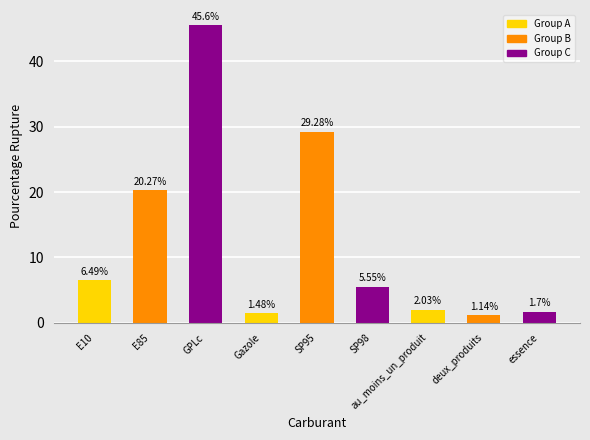

What position from the right is GPLc?

7